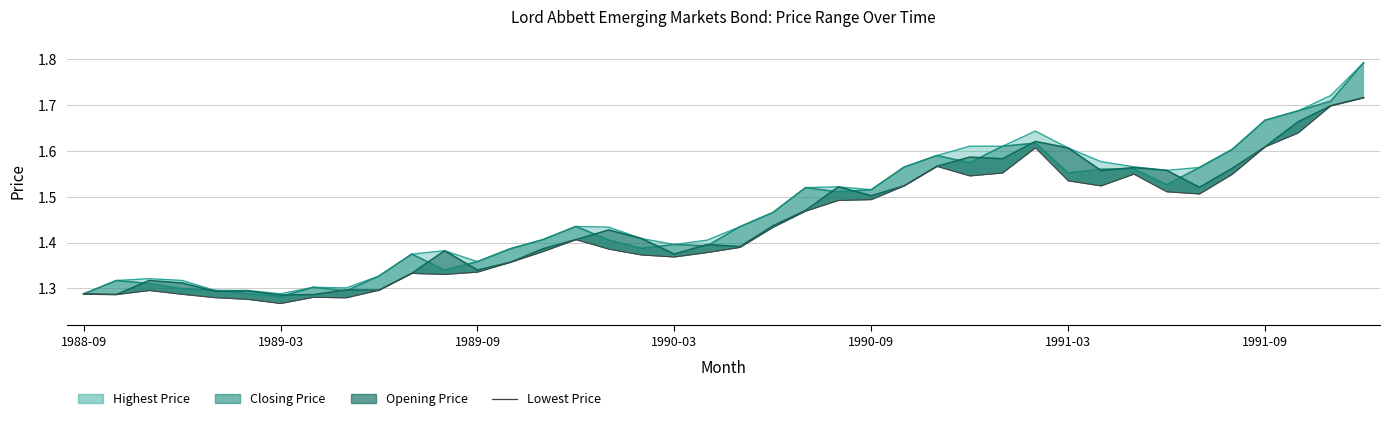

The chart shows a value of 0.3 at 34. True or false?

False